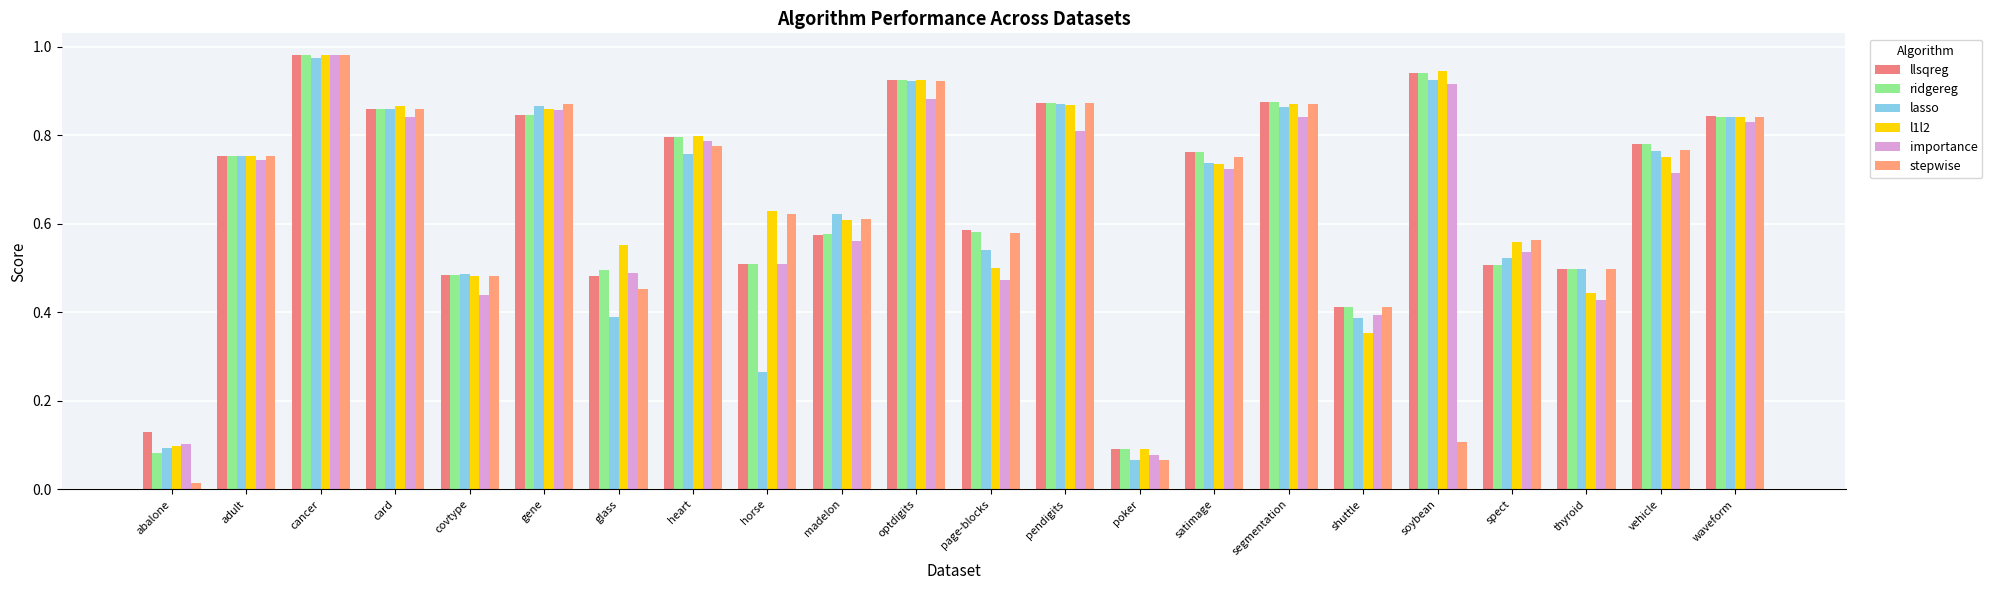

What are all the series names shown in the legend?

llsqreg, ridgereg, lasso, l1l2, importance, stepwise